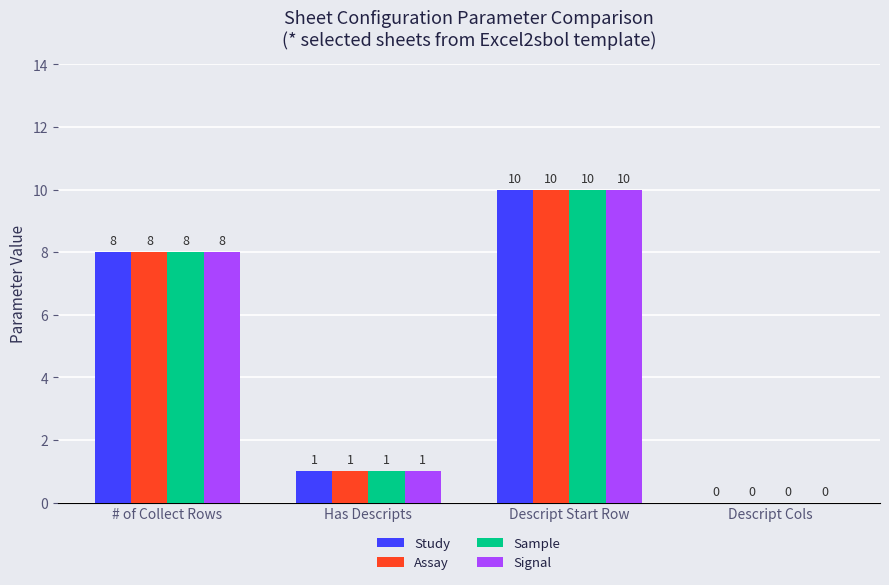

How many Signal values are between 1 and 10?

3